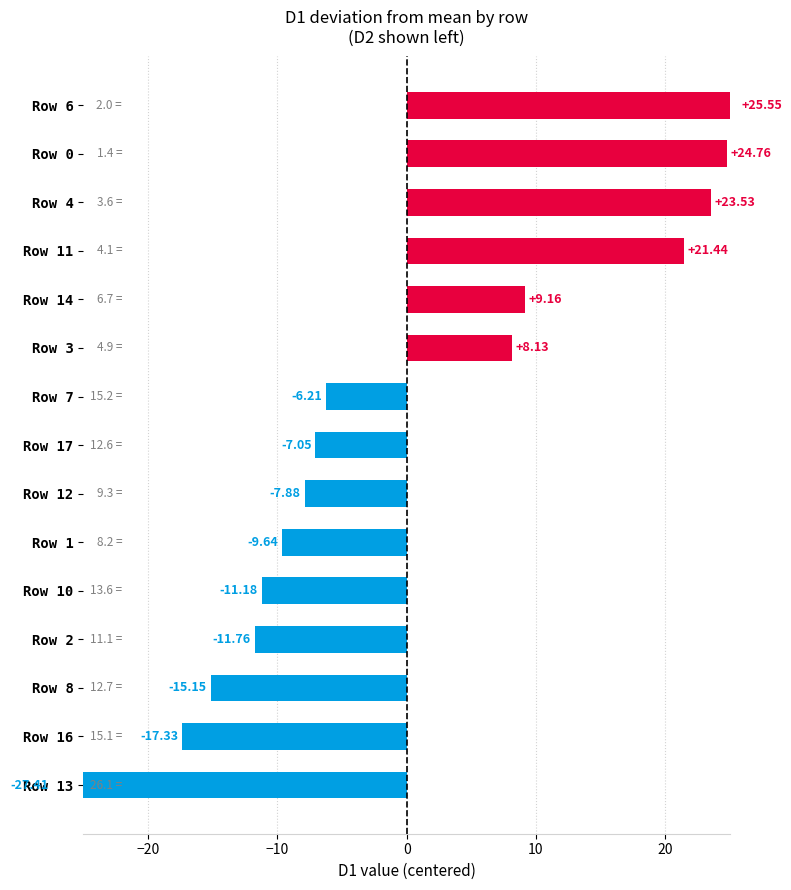

How many bars are there in total?

15